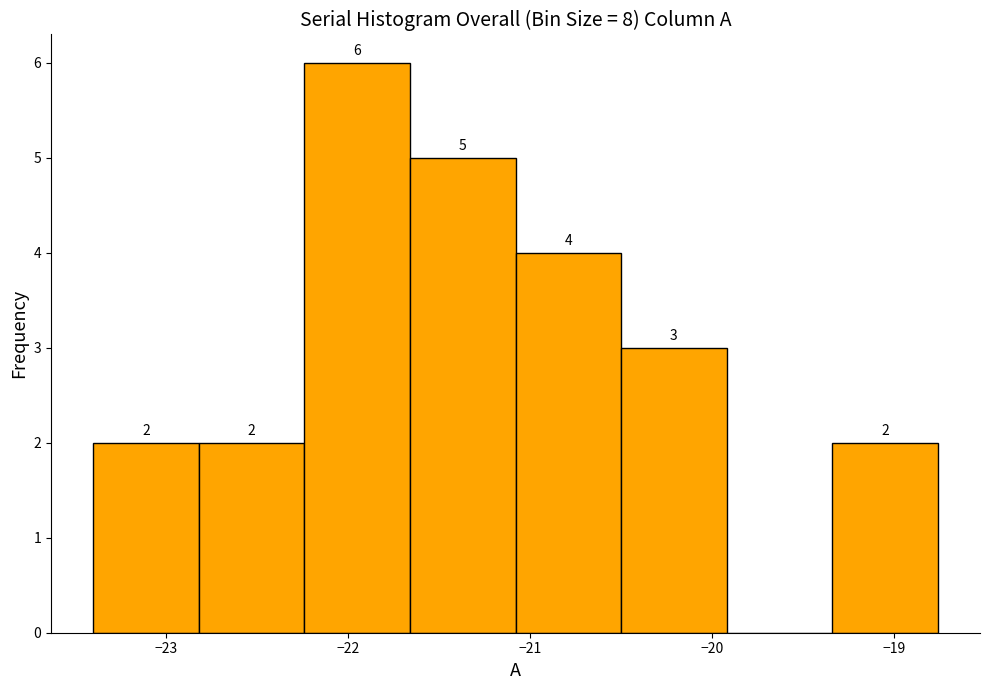

Which range on the x-axis has the tallest bar?

-22.24 to -21.66